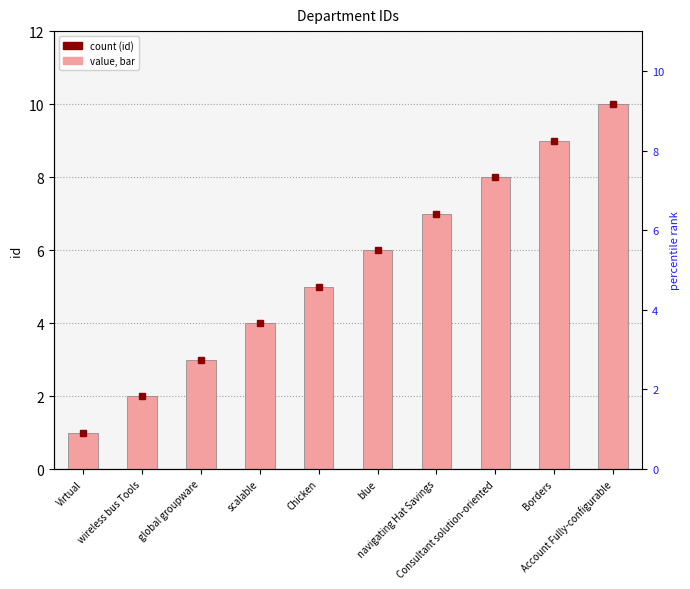

What is the label of the 6th bar from the left?

blue